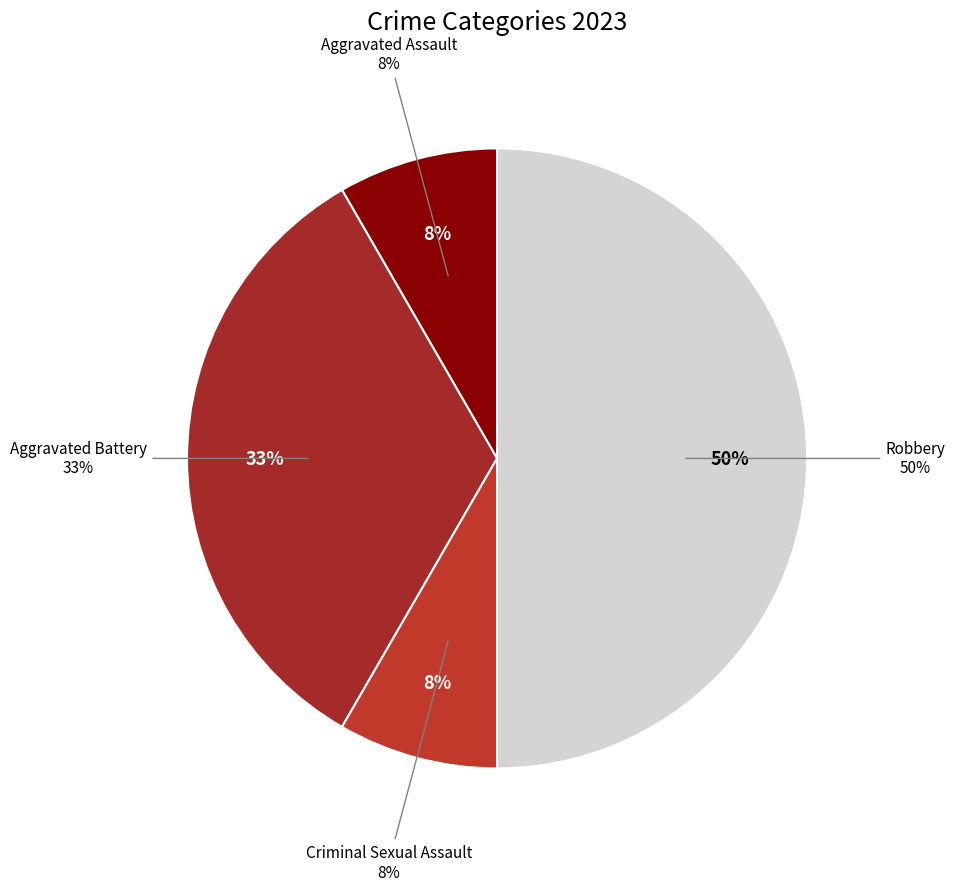

True or false: Criminal Sexual Assault accounts for 8% of the total.

True